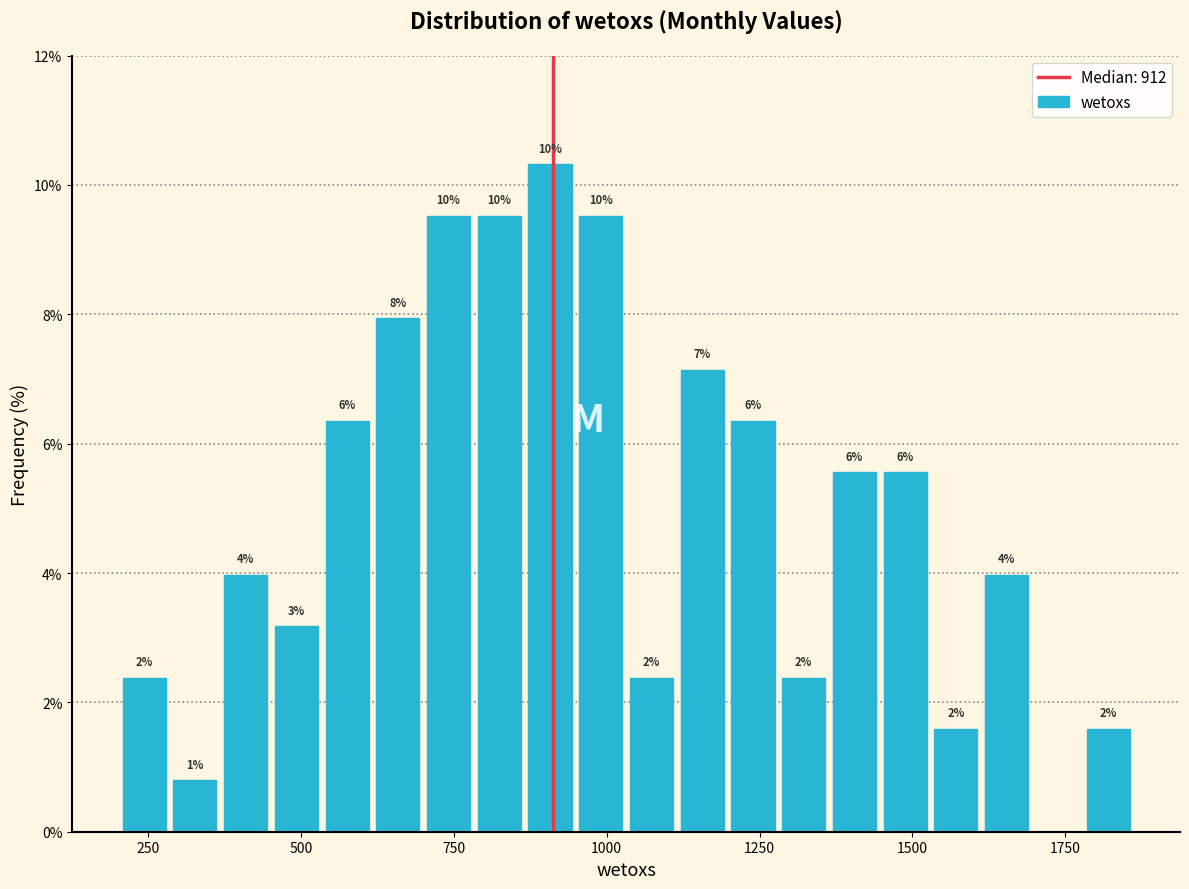

Read against the x-axis, roughly where is the centre of the tallest bar?

900